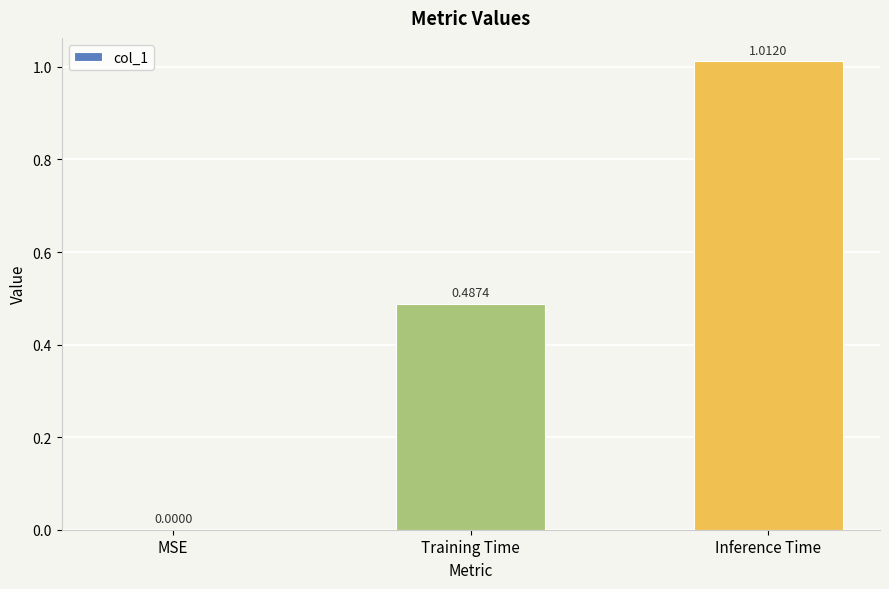

Where is the data nearest to the value 0?

MSE